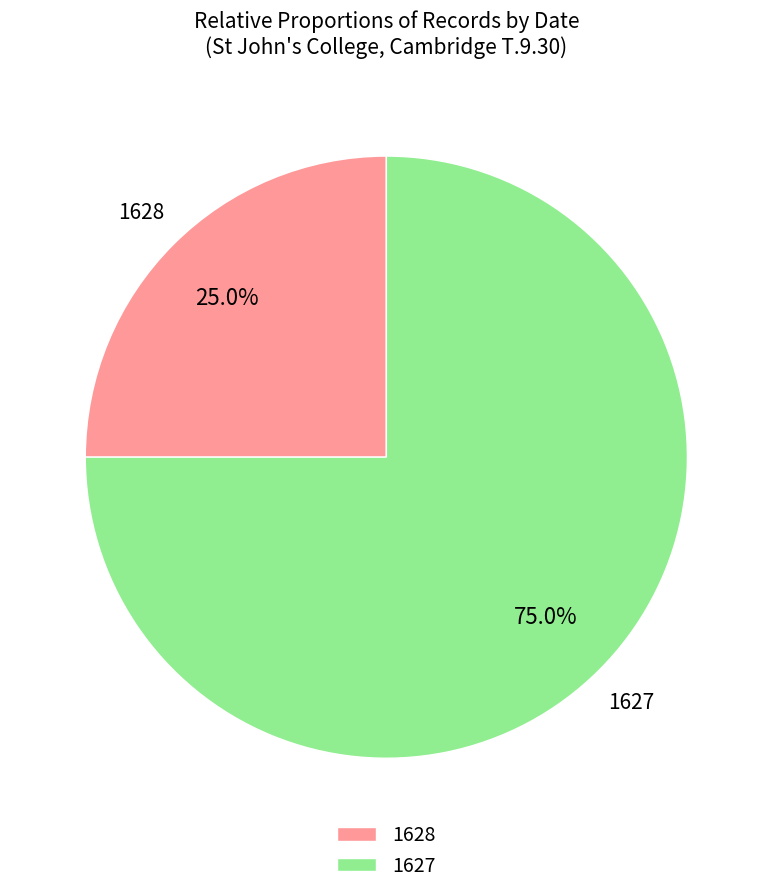

How many segments does this pie chart have?

2